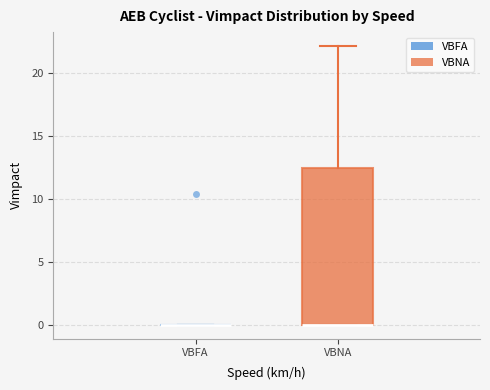

Reading left to right, read every box against the y-axis: the position of its median line, the range the box covers, and the ends of its whiskers. The values are not printed on the chart, so give them approximately, as read against the axis.

VBFA: box collapsed to a line at 0.0, whiskers 0.0 to 0.0
VBNA: median 0.0 (drawn on the box's lower edge), box 0.0 to 12.5, whiskers 0.0 to 22.0